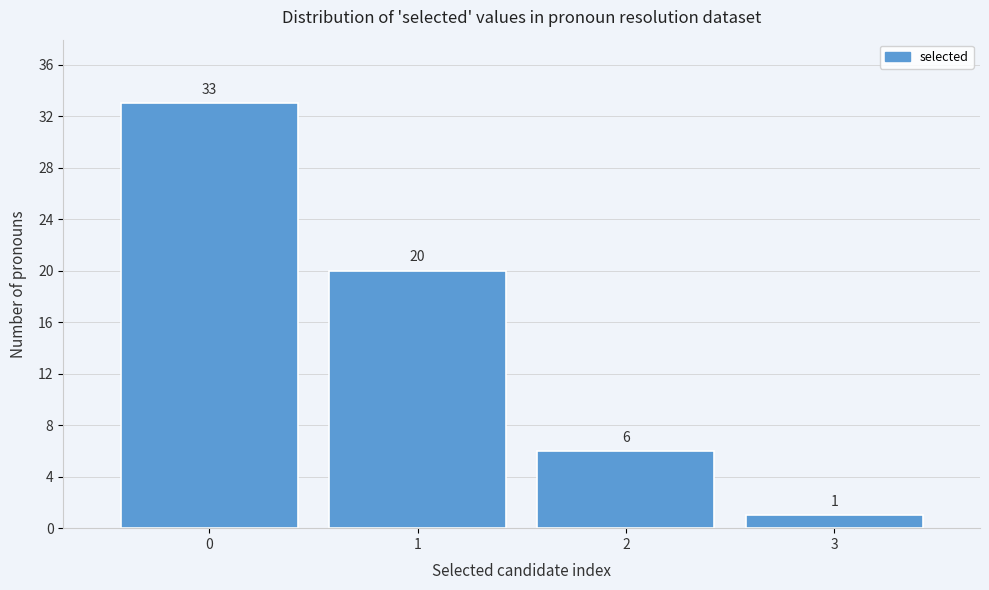

Reading left to right, list all the values displayed in this chart.

33	20	6	1